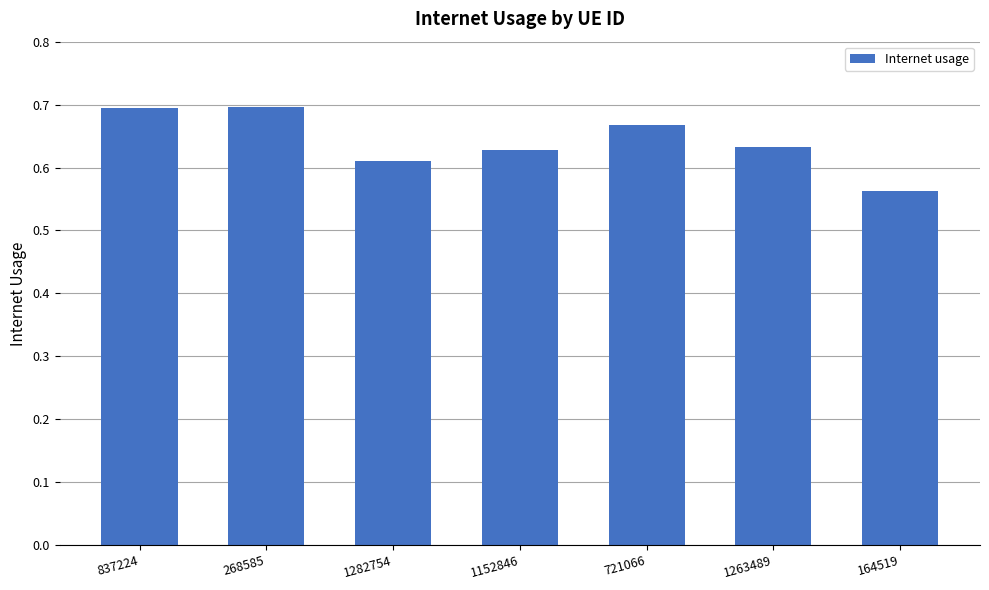

What is the sum of all values?

4.5